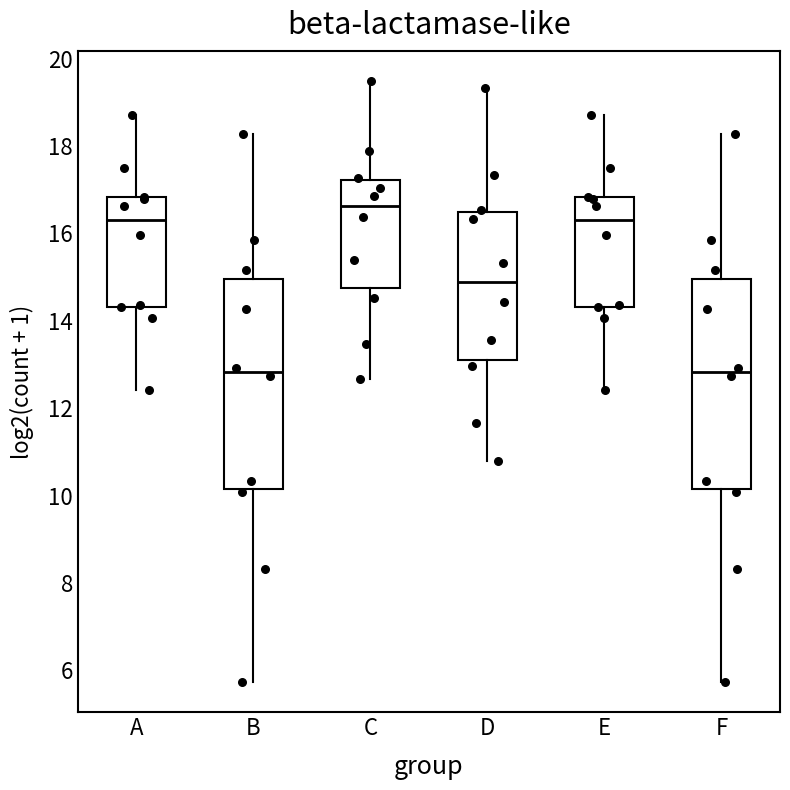

Which box's median line is the highest?

C